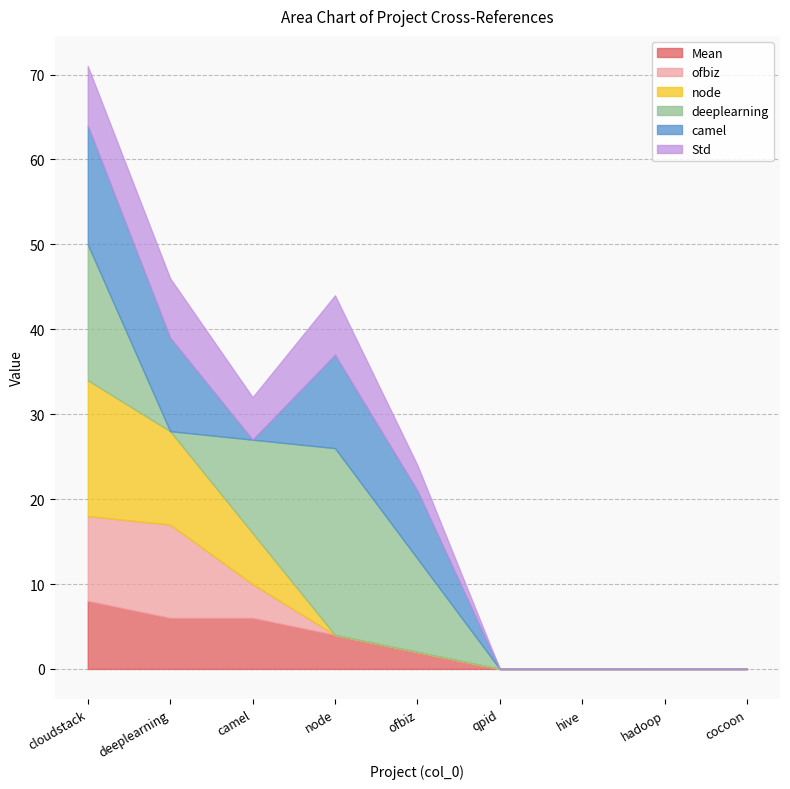

How many interior local valleys does the Std series have?

1